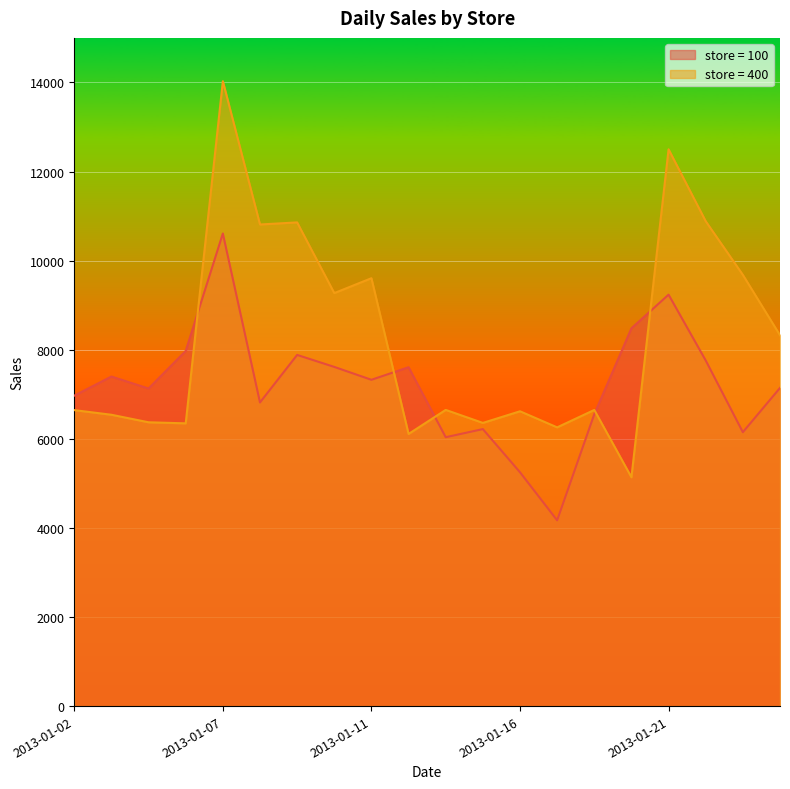

Does the chart display data point markers on the line(s)?

No